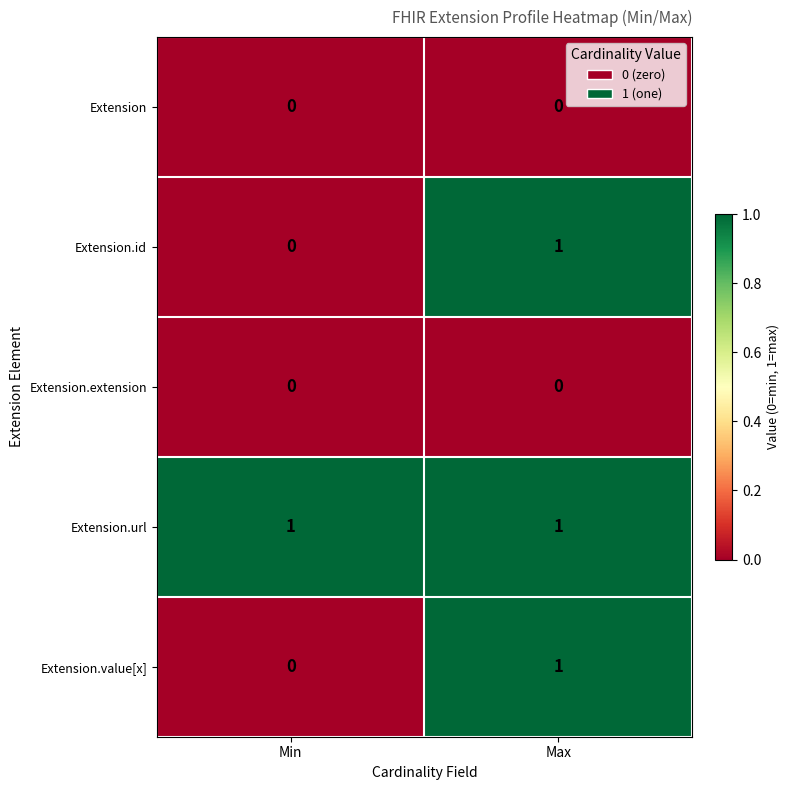

What is the difference between the highest and lowest values at Min?

1